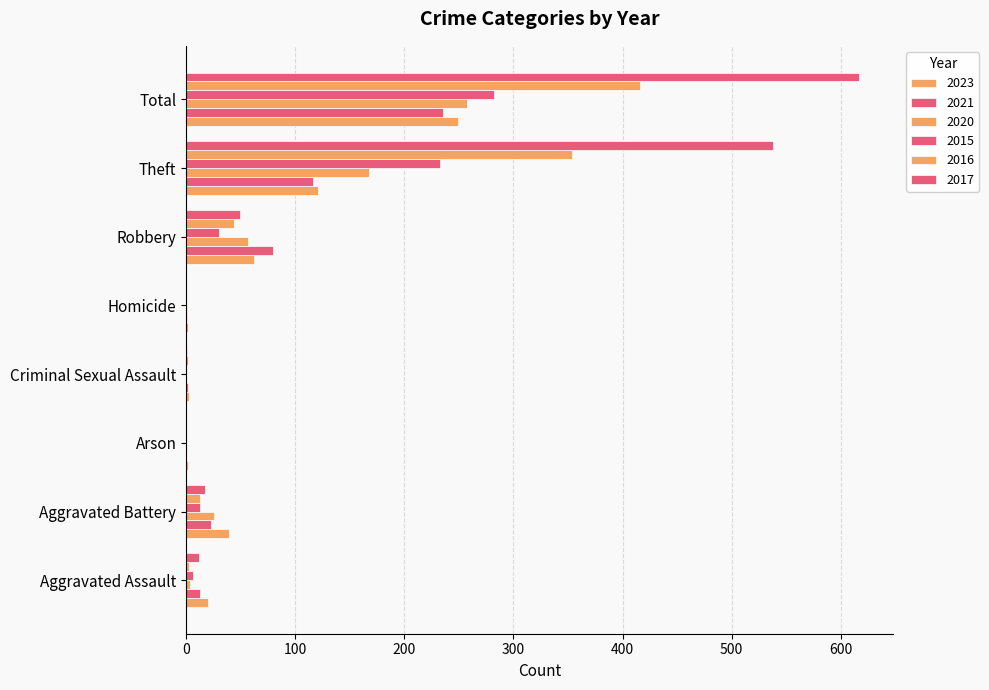

What is the difference between the second highest and minimum values in the 2017 series?

538